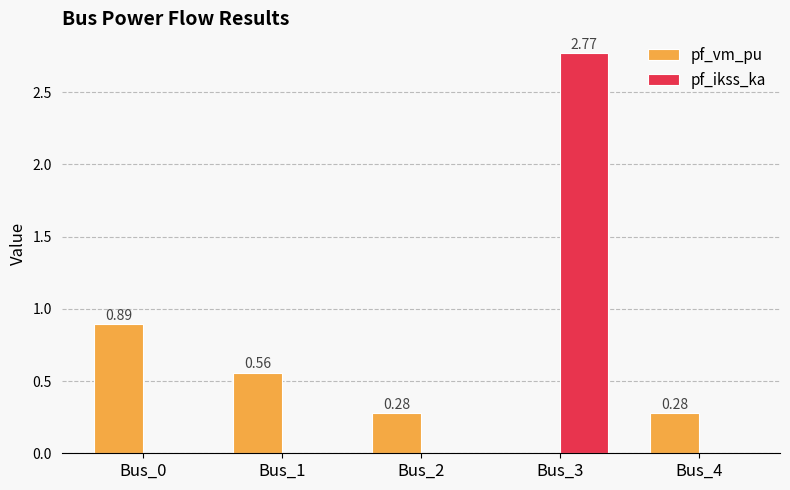

How many groups of bars are there?

5